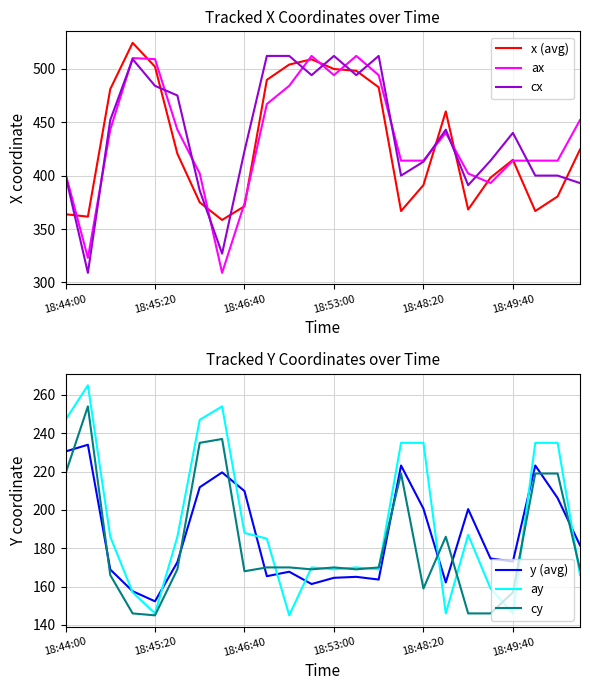

True or false: ay and cy cross at least once.

True